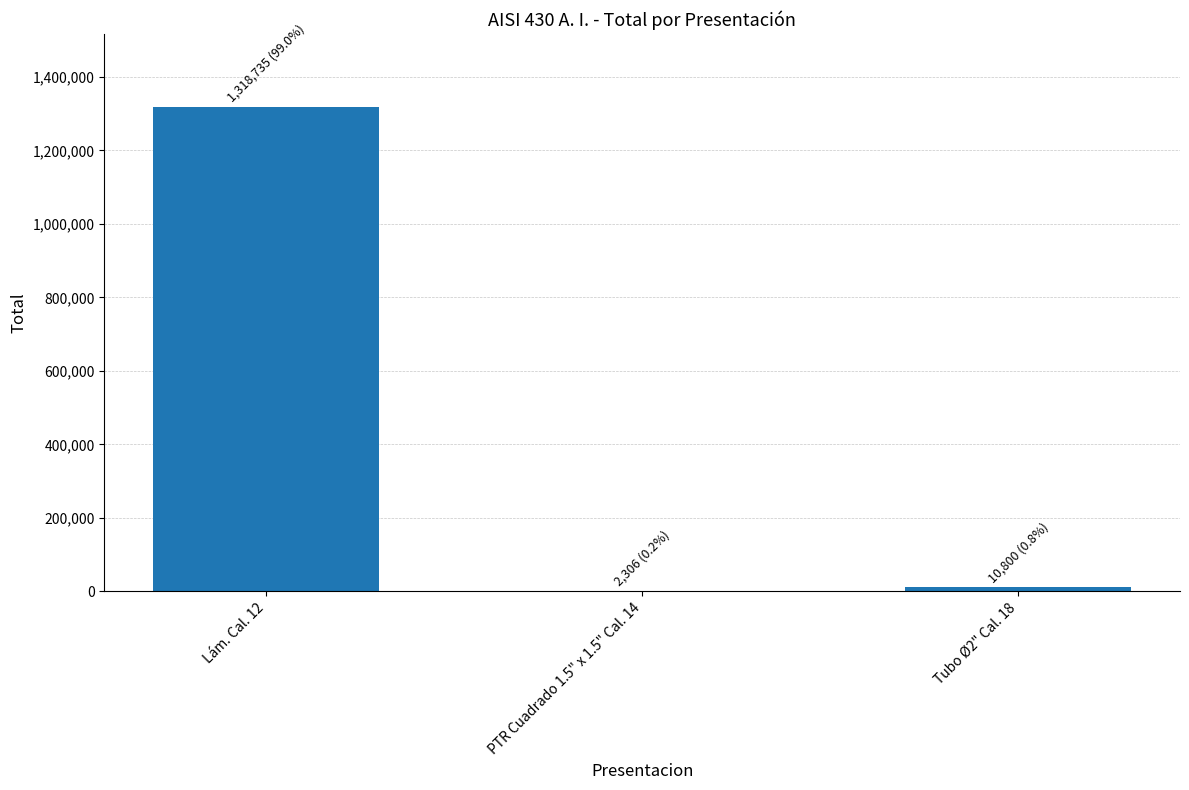

The chart shows a value of 2306.5 at PTR Cuadrado 1.5" x 1.5" Cal. 14. True or false?

True